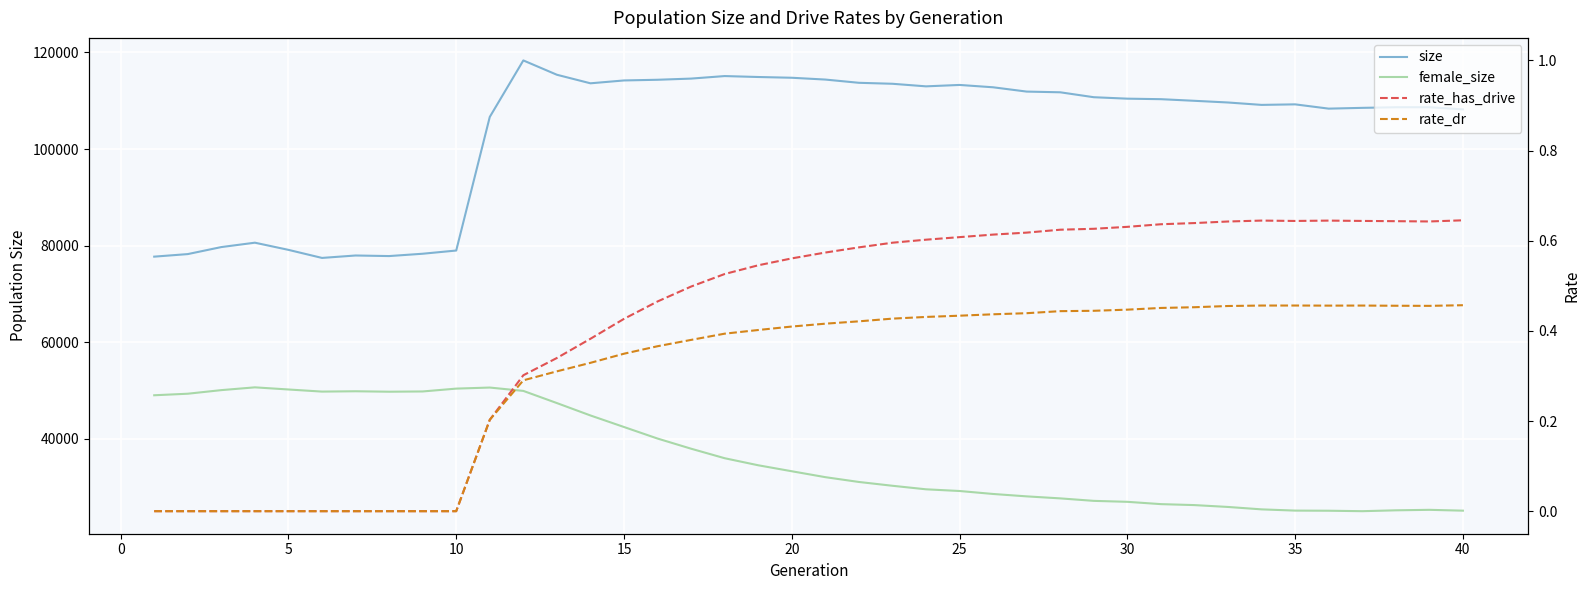

Which series has the widest spread of values?

size